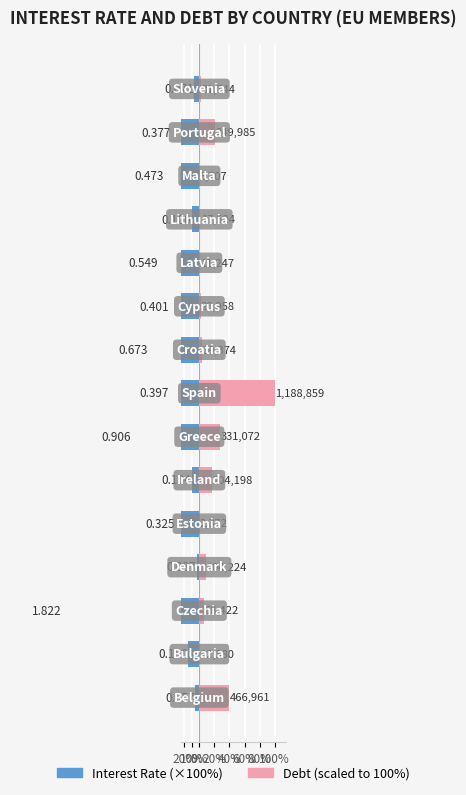

Does the chart contain stacked bars?

No